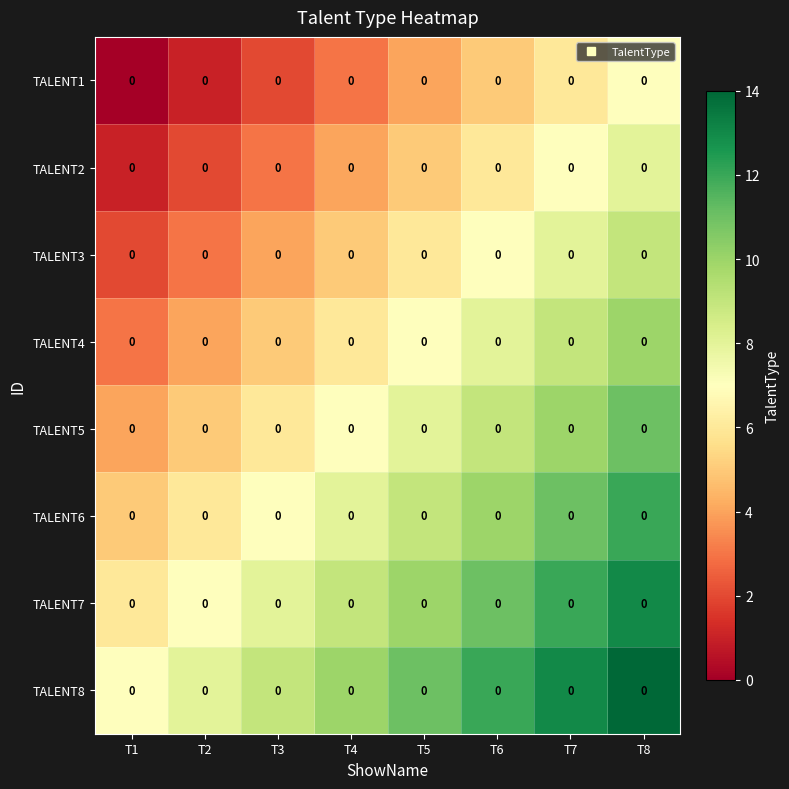

At how many categories does at least one series exceed 4?

8